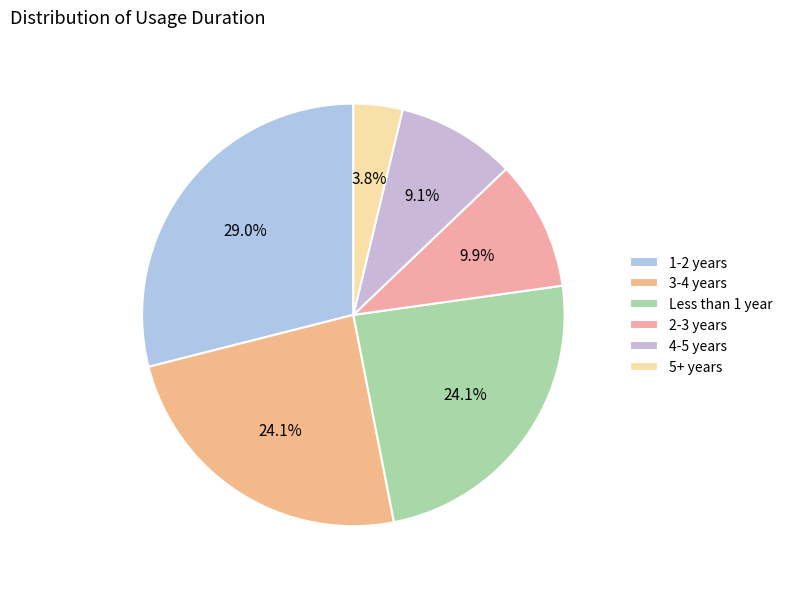

Which has a higher value, 5+ years or 3-4 years?

3-4 years